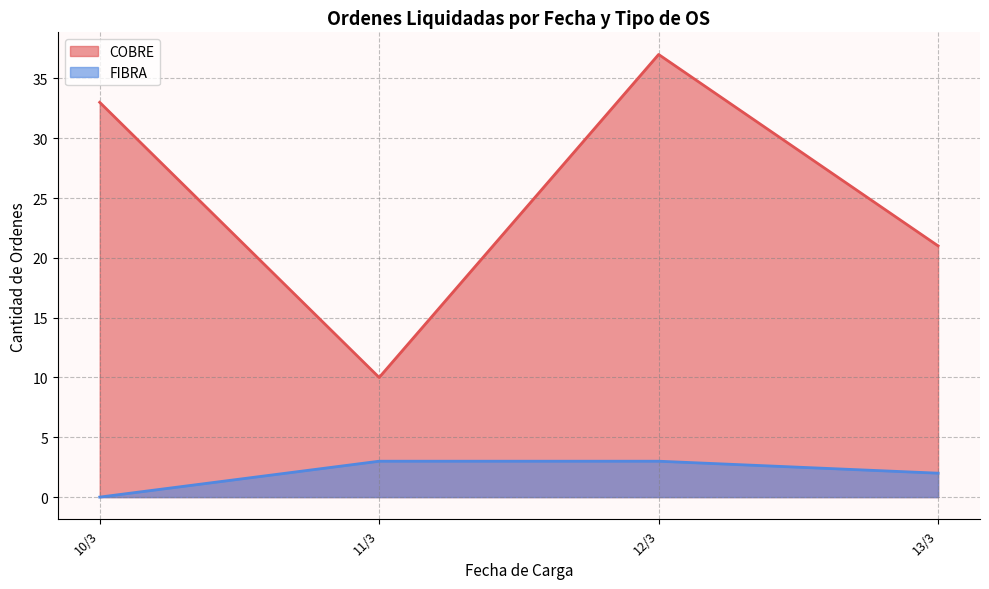

How many interior local valleys does the COBRE_line series have?

1